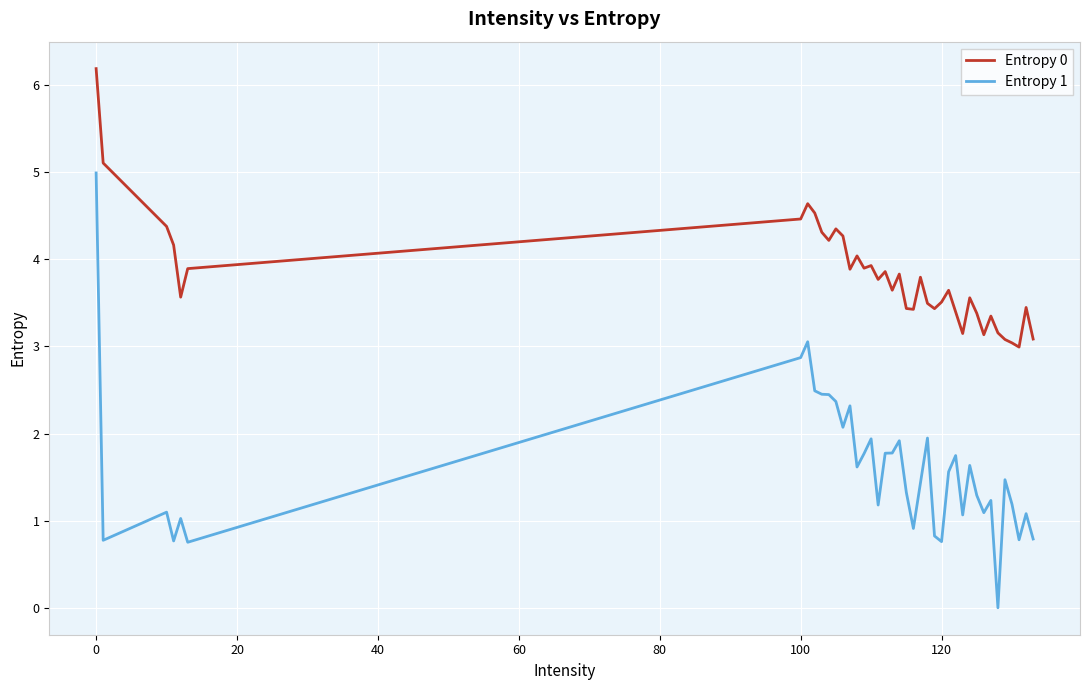

What is the lowest value of the Entropy 0 series?

3.0